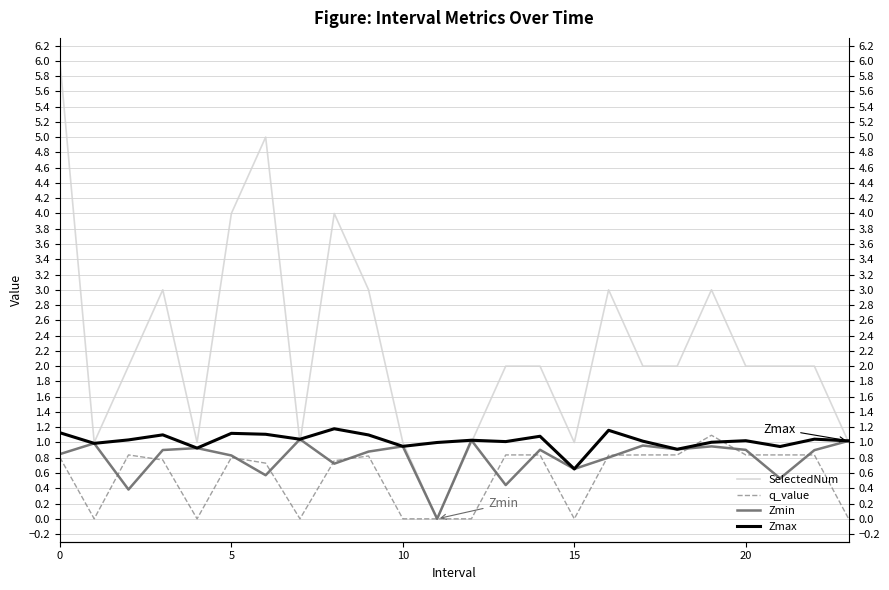

Reading right to left, list all the values displayed in this chart.

SelectedNum: 1.0	2.0	2.0	2.0	3.0	2.0	2.0	3.0	1.0	2.0	2.0	1.0	0.0	1.0	3.0	4.0	1.0	5.0	4.0	1.0	3.0	2.0	1.0	6.0
q_value: -0.0	0.8	0.8	0.8	1.1	0.8	0.8	0.8	-0.0	0.8	0.8	-0.0	0.0	-0.0	0.8	0.8	-0.0	0.7	0.8	-0.0	0.8	0.8	-0.0	0.8
Zmin: 1.0	0.9	0.5	0.9	0.9	0.9	1.0	0.8	0.7	0.9	0.4	1.0	0.0	0.9	0.9	0.7	1.0	0.6	0.8	0.9	0.9	0.4	1.0	0.8
Zmax: 1.0	1.0	0.9	1.0	1.0	0.9	1.0	1.2	0.7	1.1	1.0	1.0	1.0	0.9	1.1	1.2	1.0	1.1	1.1	0.9	1.1	1.0	1.0	1.1